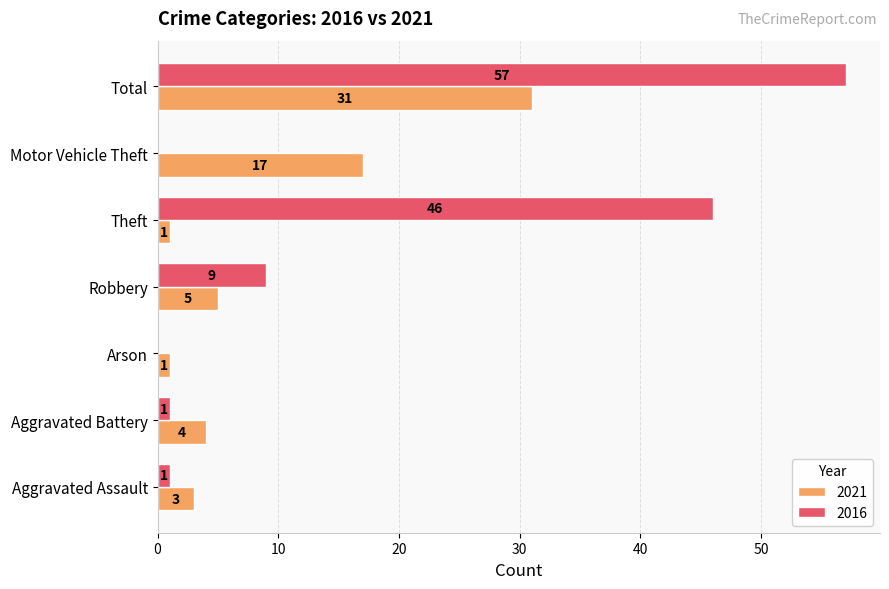

Which series has the largest total across all categories?

2016